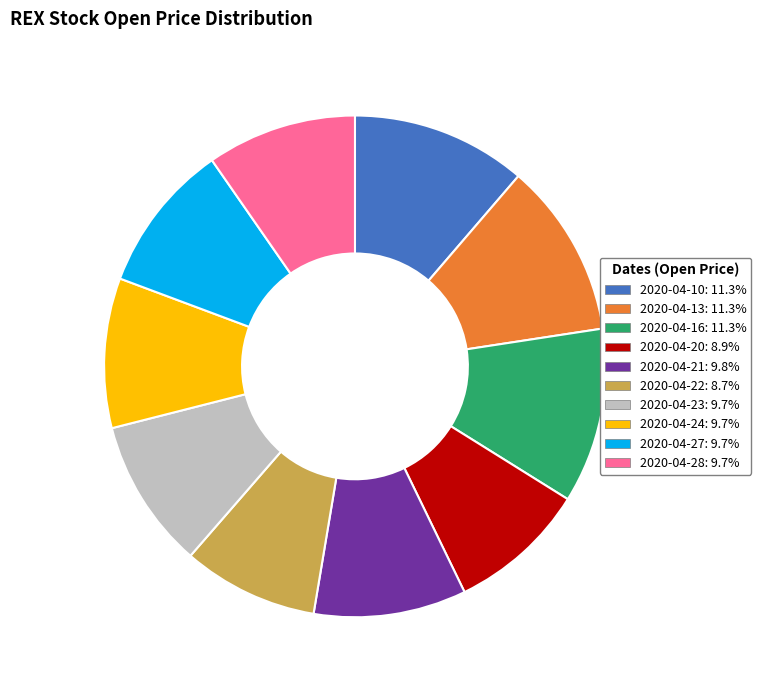

Is there any slice that represents more than half of the pie?

No